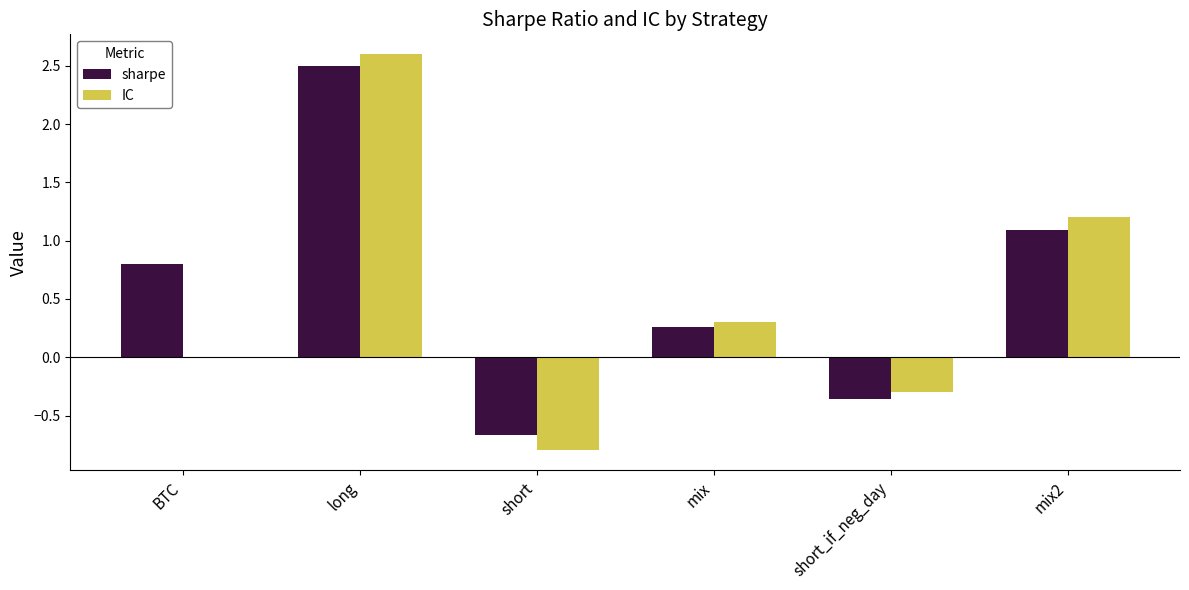

What is the greatest value displayed?

2.6